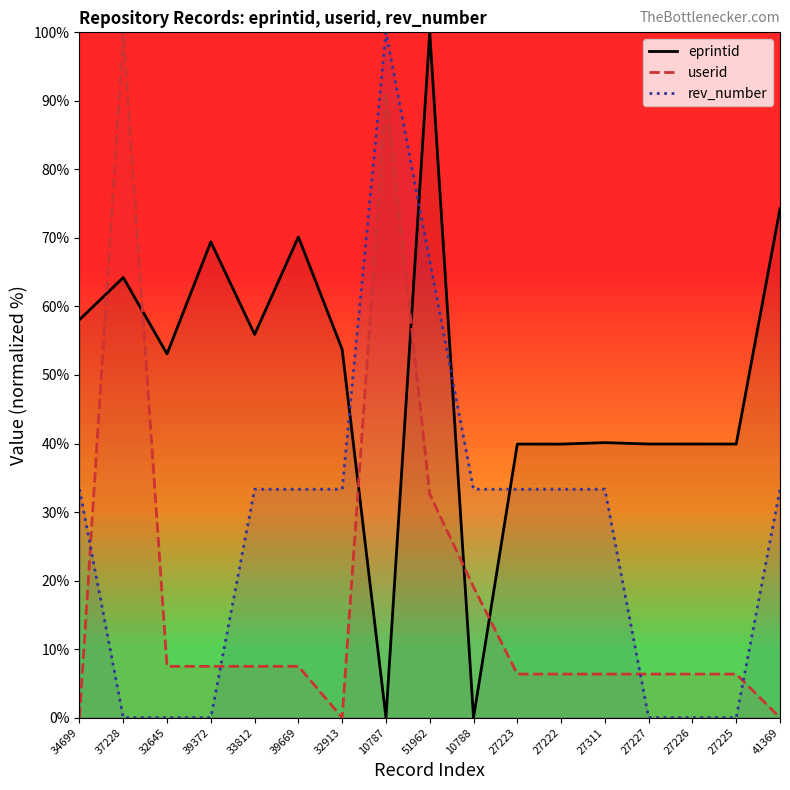

How many interior local valleys does the eprintid series have?

6